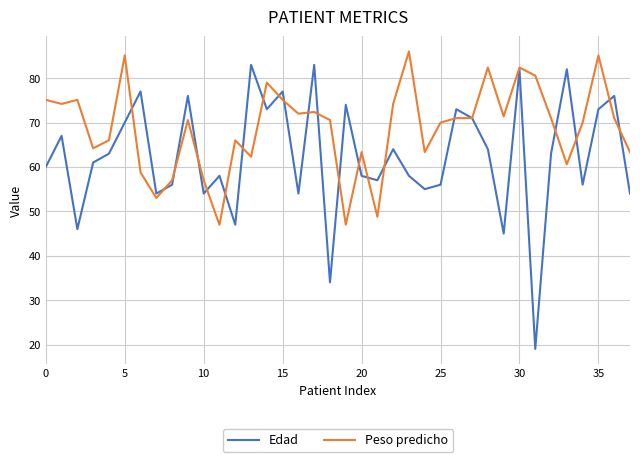

Which series has the widest spread of values?

Edad